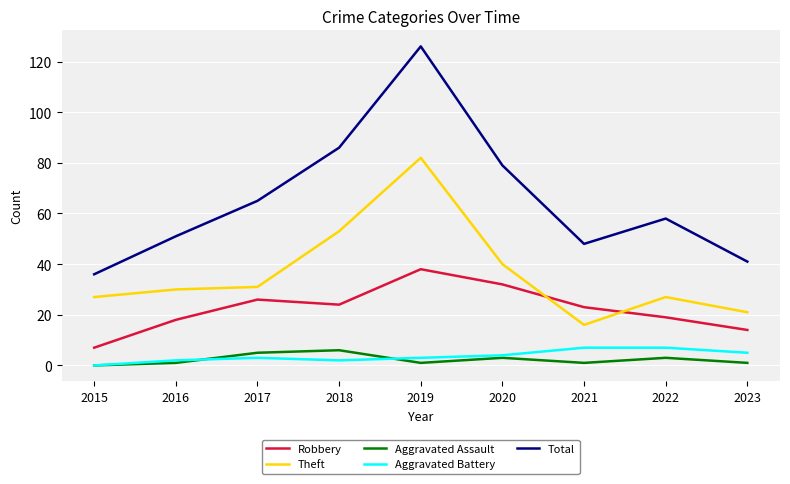

Which series changed the most between 2016 and 2021?

Theft